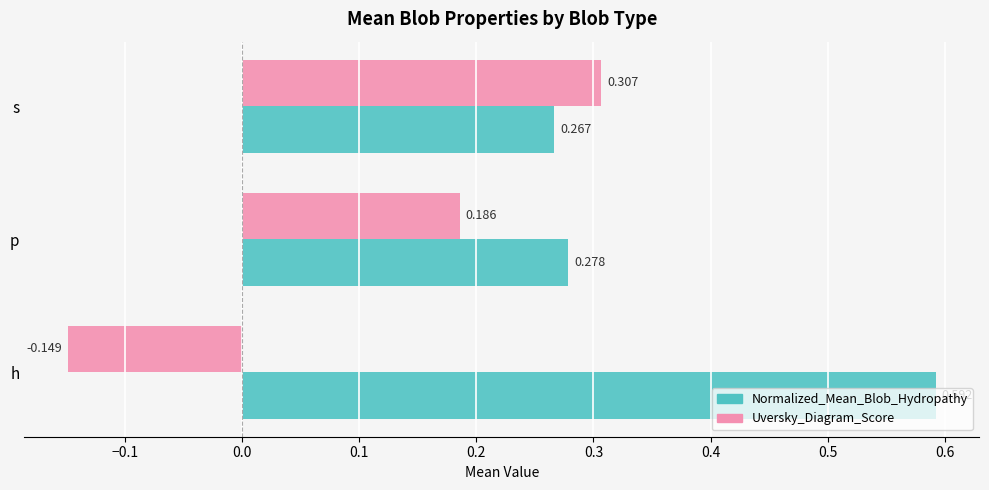

List the labels in order of Normalized_Mean_Blob_Hydropathy value, smallest first.

s, p, h